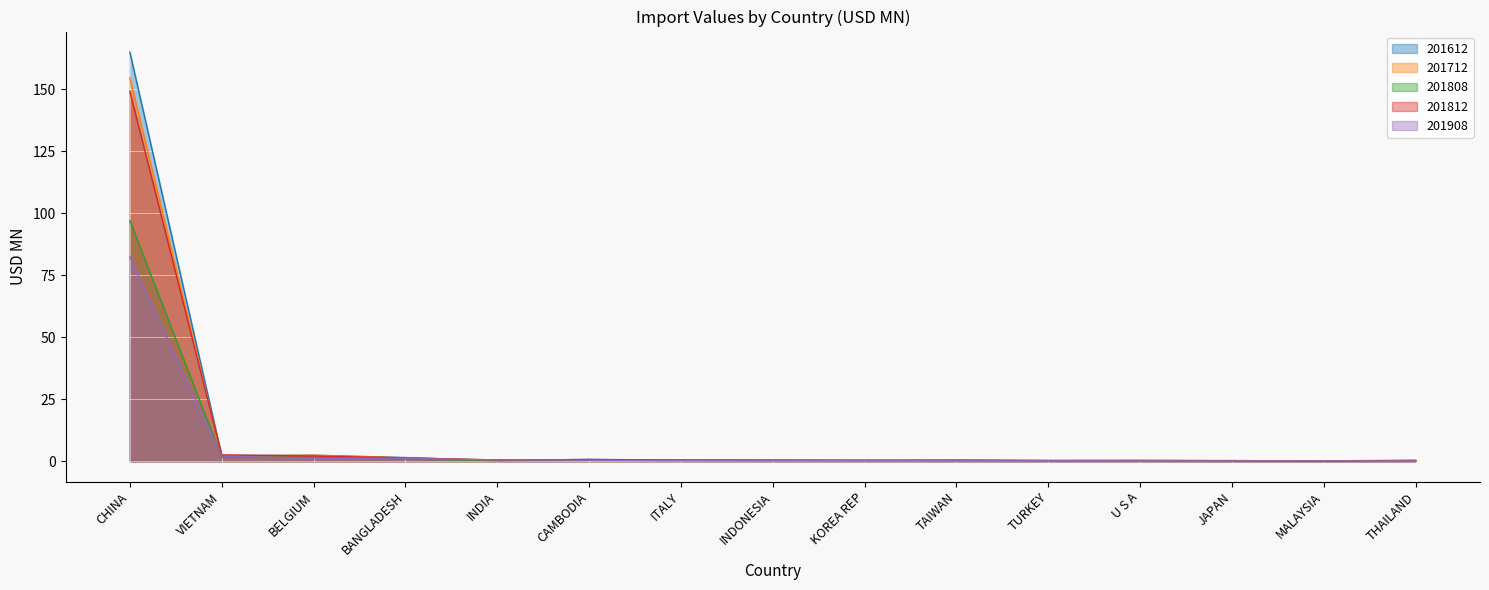

Which series has the widest spread of values?

201612